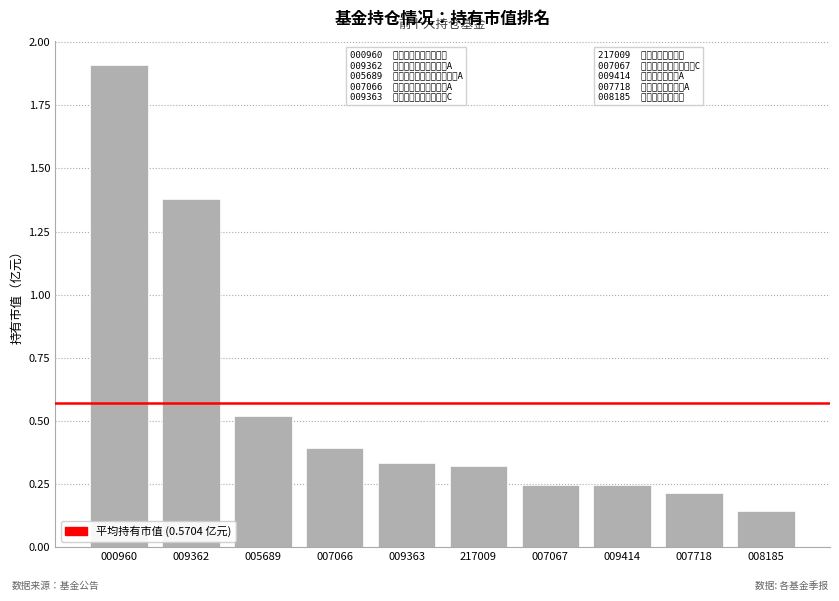

Between 007718 and 217009, which is larger?

217009